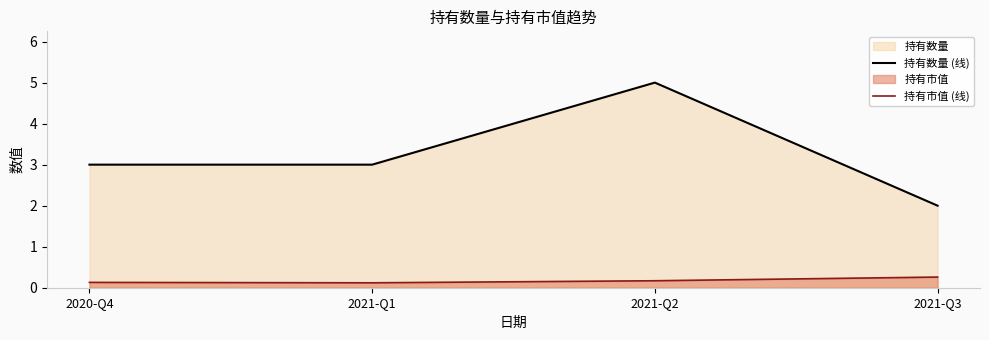

Reading left to right, transcribe all the data shown in this chart.

持有数量 (线): 2020-Q4=3.0	2021-Q1=3.0	2021-Q2=5.0	2021-Q3=2.0
持有市值 (线): 2020-Q4=0.1	2021-Q1=0.1	2021-Q2=0.2	2021-Q3=0.3